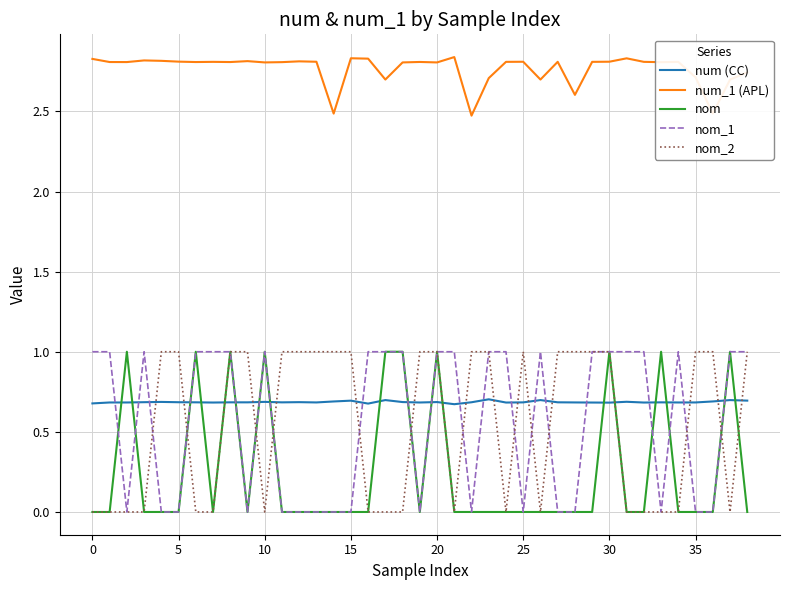

True or false: num_1 (APL) and nom_1 intersect in this chart.

False